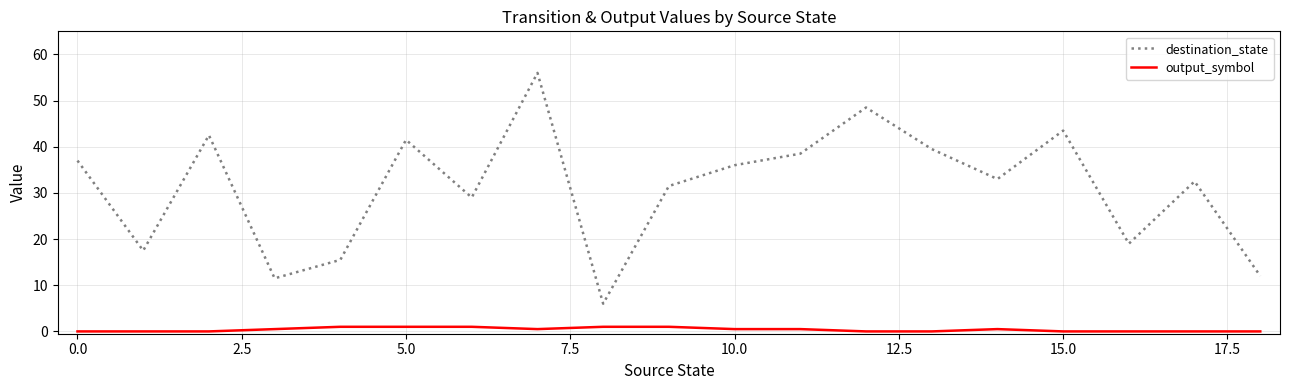

How many interior local valleys does the destination_state series have?

6